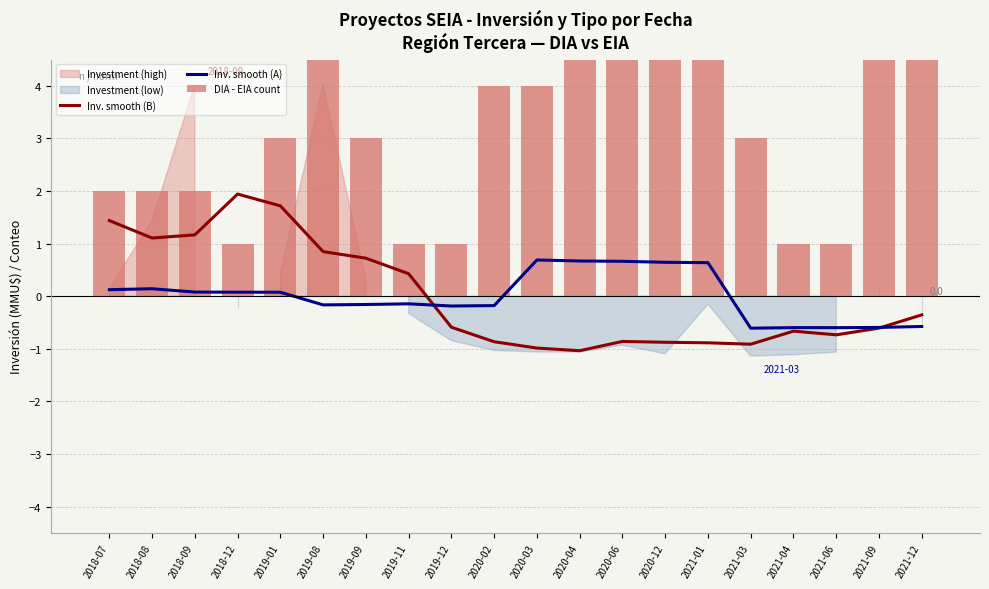

Reading left to right, what are all the values shown in this chart?

Inv. smooth (B): 1.4	1.1	1.2	1.9	1.7	0.8	0.7	0.4	-0.6	-0.9	-1.0	-1.0	-0.9	-0.9	-0.9	-0.9	-0.7	-0.7	-0.6	-0.4
Inv. smooth (A): 0.1	0.1	0.1	0.1	0.1	-0.2	-0.2	-0.1	-0.2	-0.2	0.7	0.7	0.7	0.6	0.6	-0.6	-0.6	-0.6	-0.6	-0.6
DIA - EIA count: 2.0	2.0	2.0	1.0	3.0	5.0	3.0	1.0	1.0	4.0	4.0	5.0	5.0	7.0	5.0	3.0	1.0	1.0	5.0	7.0